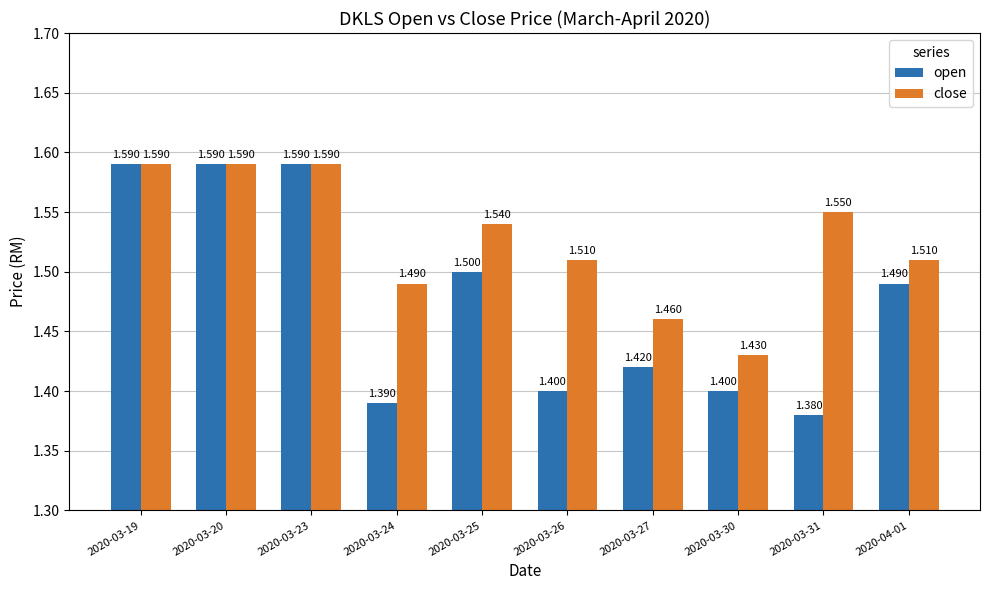

Count the number of categories in the chart.

10